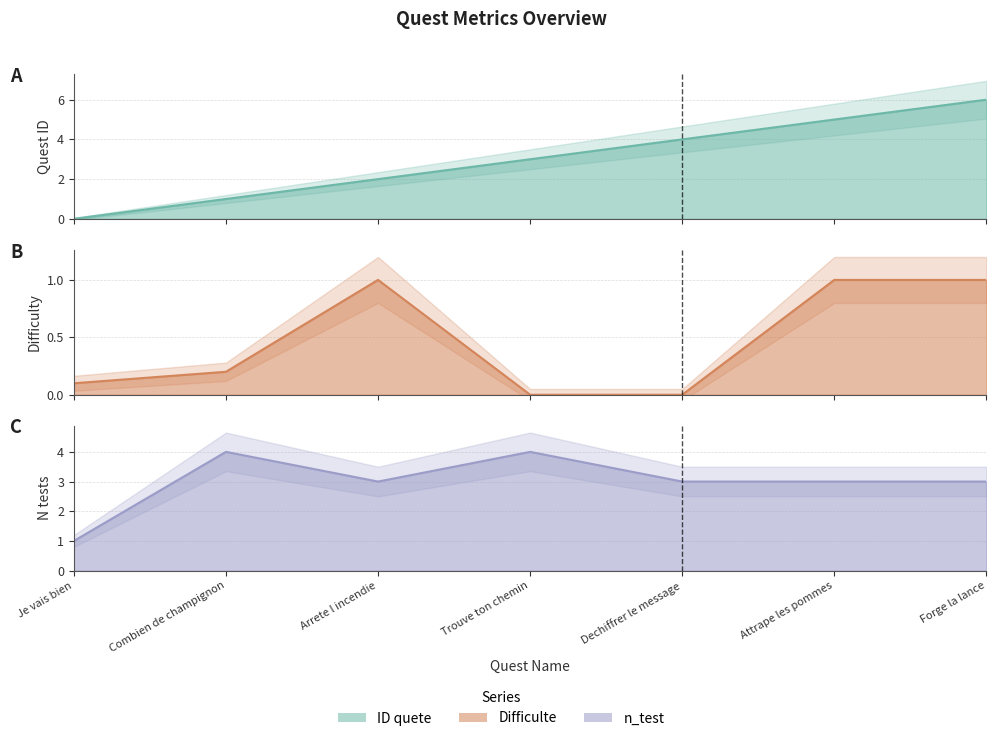

Which series has the widest spread of values?

ID quete